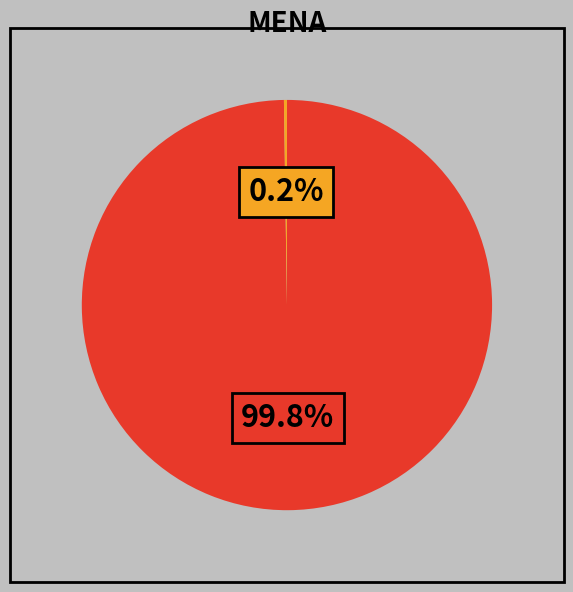

Does any single category account for the majority?

Yes